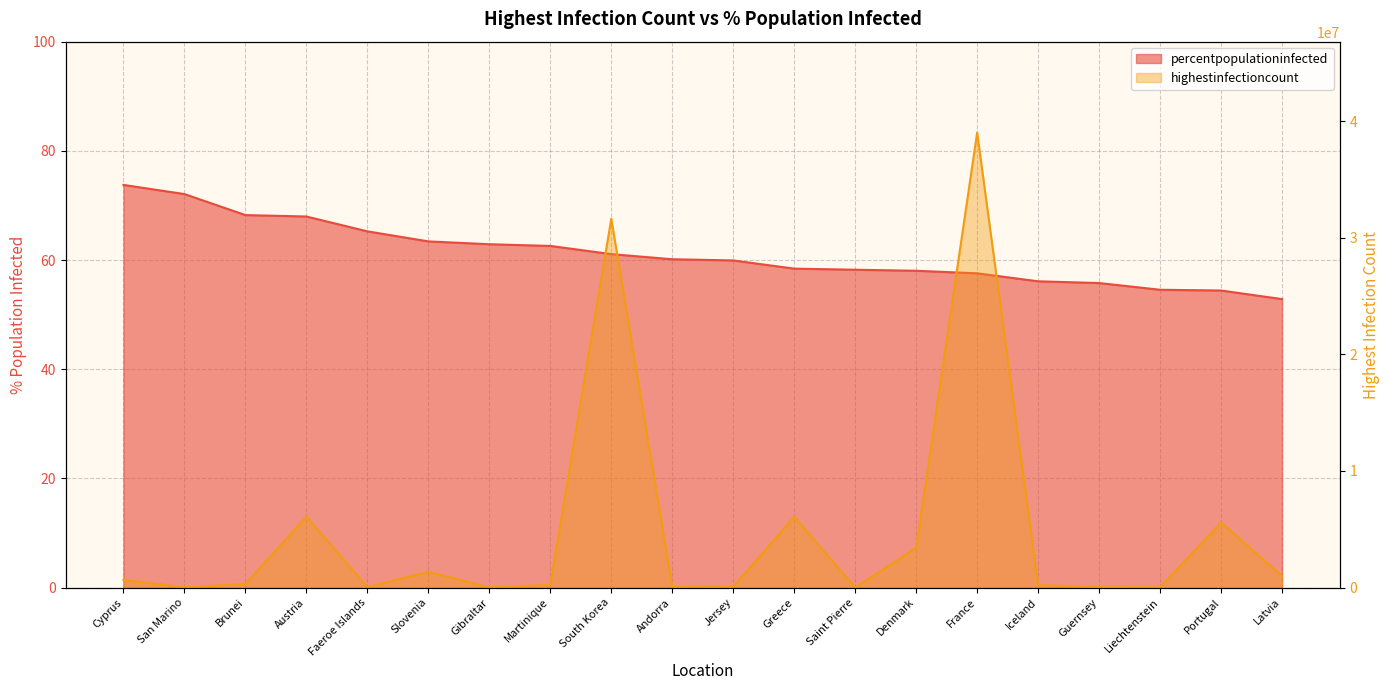

How many data points in percentpopulationinfected are less than 60?

10